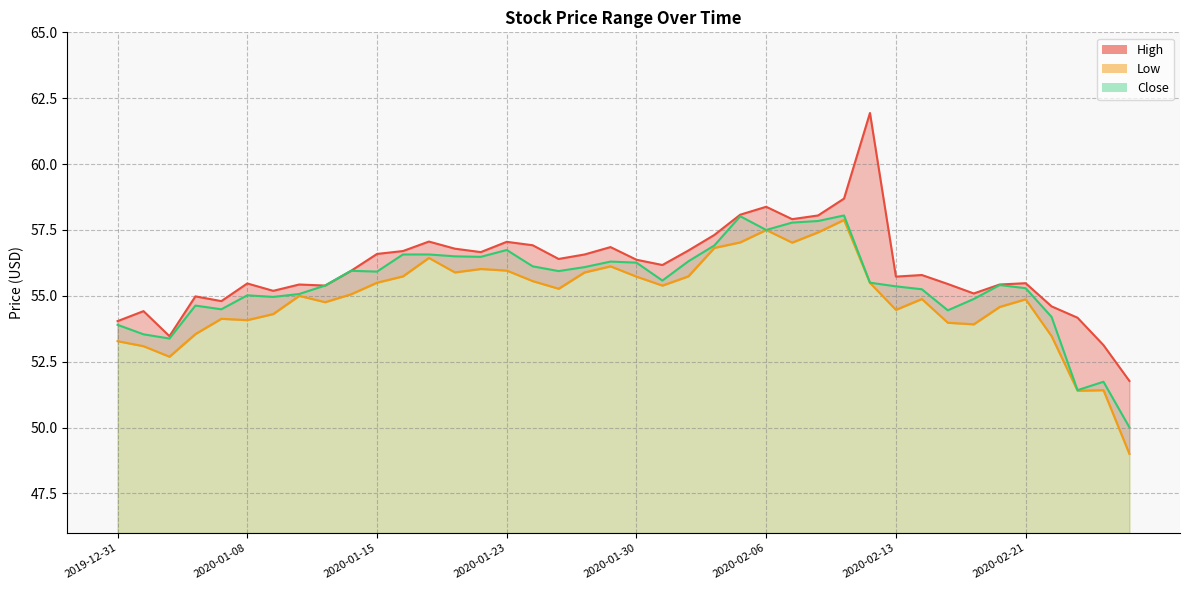

Does the chart display data point markers on the line(s)?

No